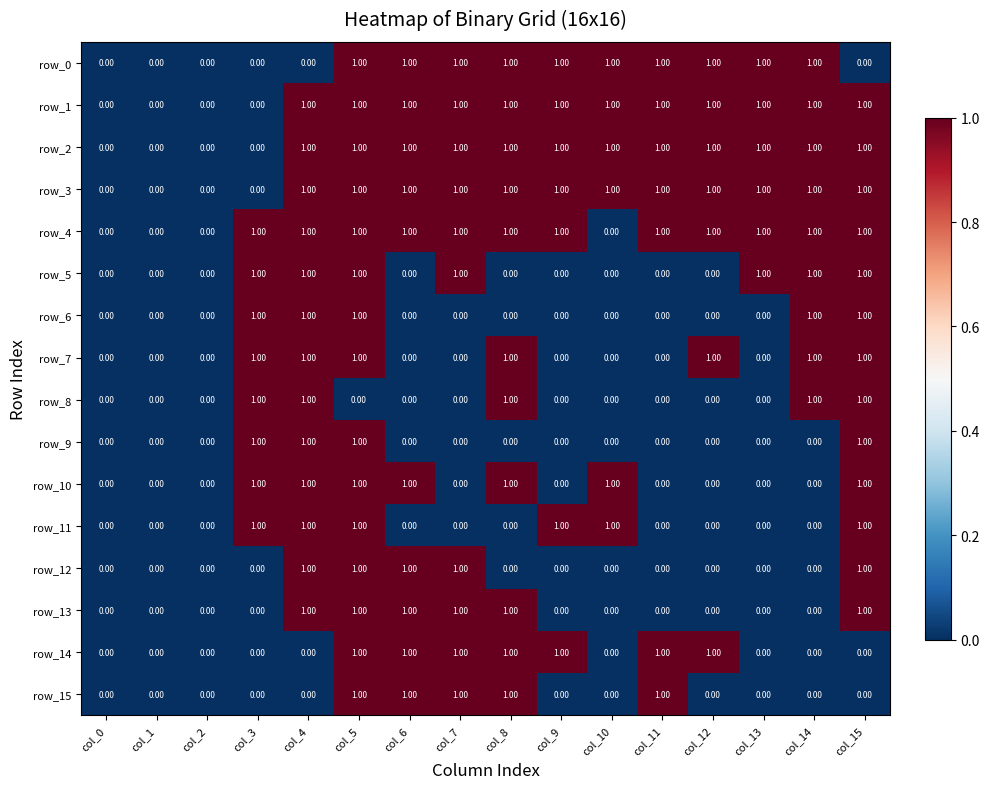

What is the difference between the row_9 values at col_7 and col_5?

1